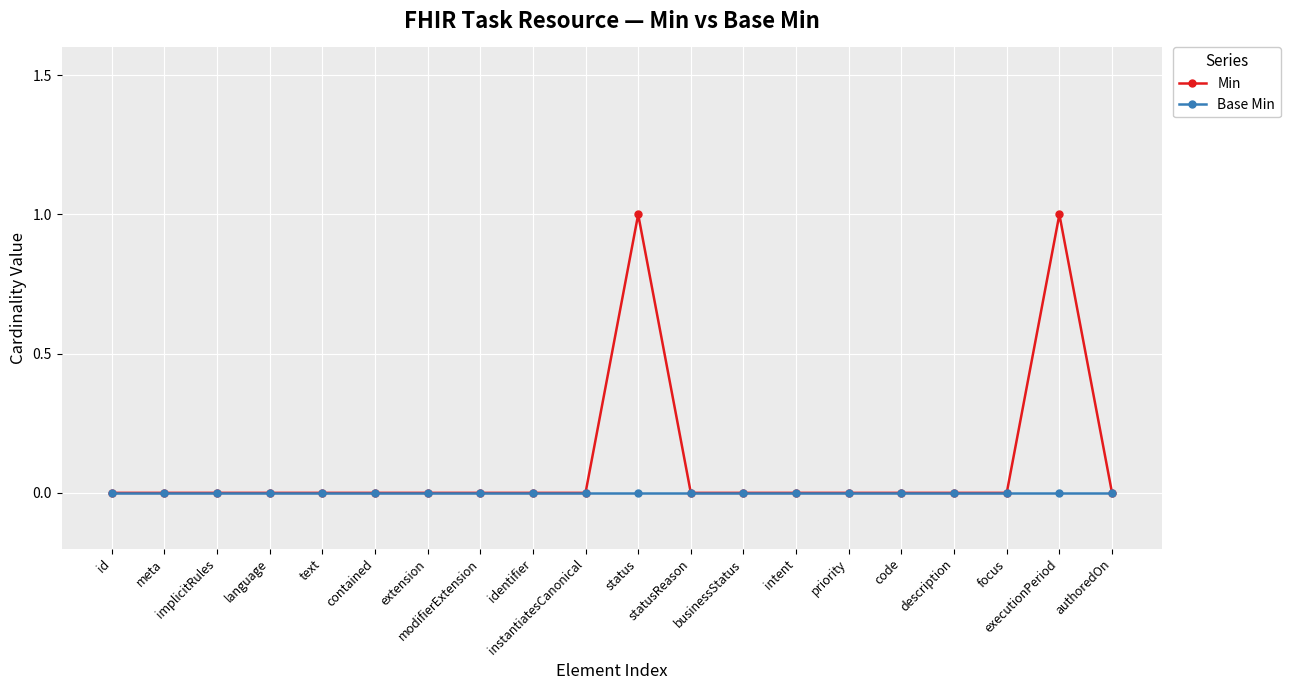

What is the sum of all Min values?

2